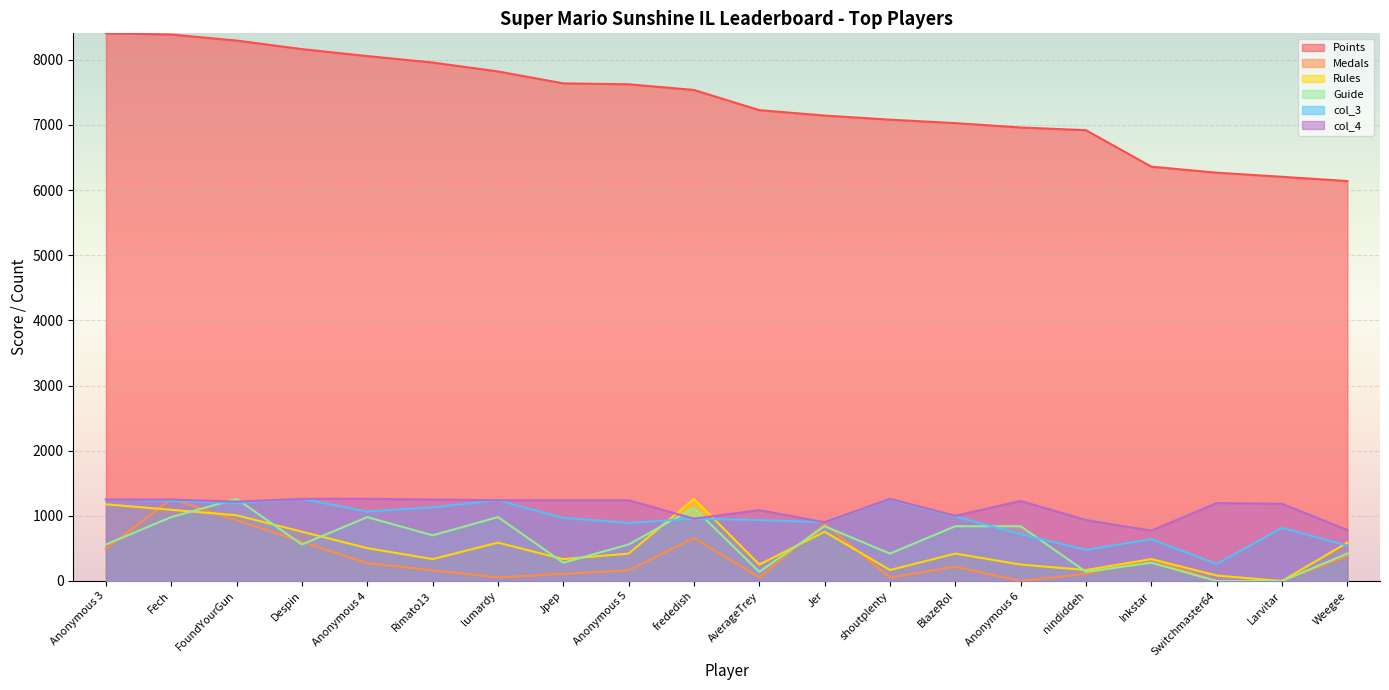

Is it true that Guide equals 840.6 at Anonymous 6?

True